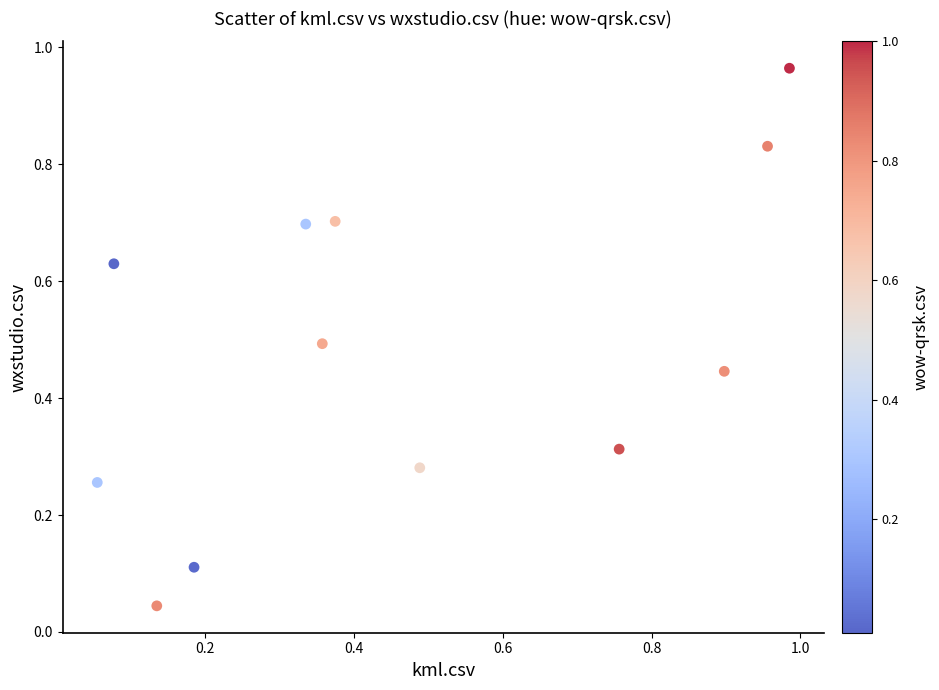

What is the average Y value?

0.5